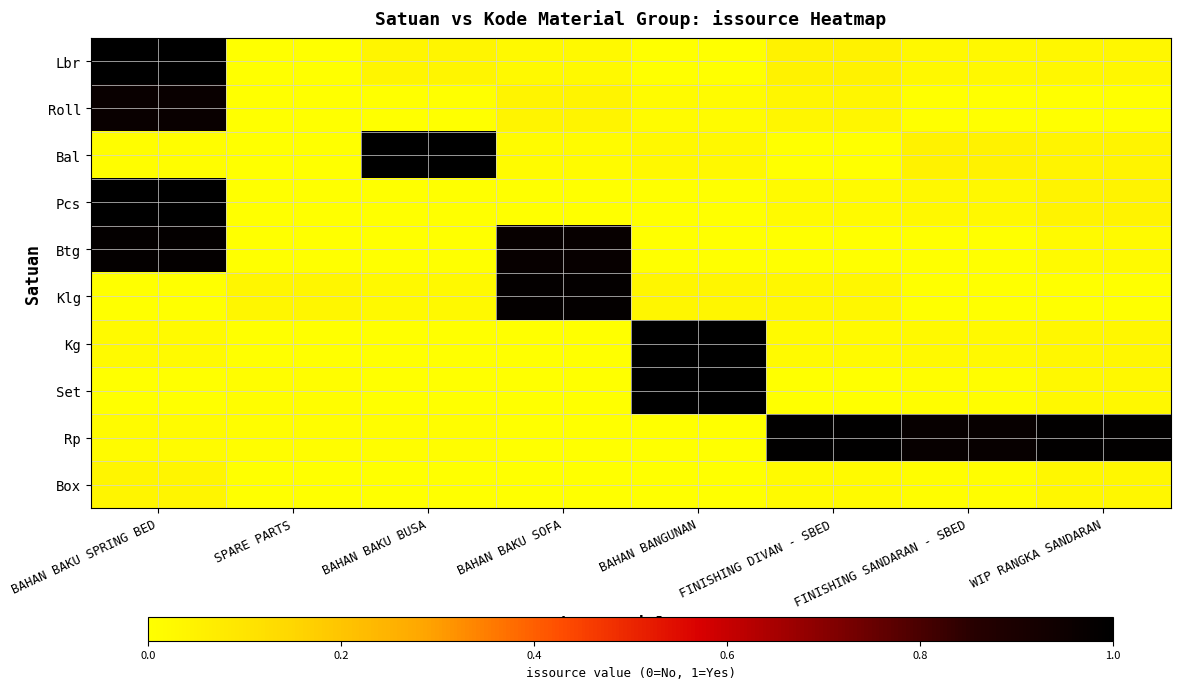

Reading left to right, transcribe all the data shown in this chart.

Lbr: BAHAN BAKU SPRING BED=1.0	SPARE PARTS=0.0	BAHAN BAKU BUSA=0.0	BAHAN BAKU SOFA=0.0	BAHAN BANGUNAN=0.0	FINISHING DIVAN - SBED=0.0	FINISHING SANDARAN - SBED=0.0	WIP RANGKA SANDARAN=0.0
Roll: BAHAN BAKU SPRING BED=1.0	SPARE PARTS=0.0	BAHAN BAKU BUSA=0.0	BAHAN BAKU SOFA=0.0	BAHAN BANGUNAN=0.0	FINISHING DIVAN - SBED=0.0	FINISHING SANDARAN - SBED=0.0	WIP RANGKA SANDARAN=0.0
Bal: BAHAN BAKU SPRING BED=0.0	SPARE PARTS=0.0	BAHAN BAKU BUSA=1.0	BAHAN BAKU SOFA=0.0	BAHAN BANGUNAN=0.0	FINISHING DIVAN - SBED=0.0	FINISHING SANDARAN - SBED=0.0	WIP RANGKA SANDARAN=0.0
Pcs: BAHAN BAKU SPRING BED=1.0	SPARE PARTS=0.0	BAHAN BAKU BUSA=0.0	BAHAN BAKU SOFA=0.0	BAHAN BANGUNAN=0.0	FINISHING DIVAN - SBED=0.0	FINISHING SANDARAN - SBED=0.0	WIP RANGKA SANDARAN=0.0
Btg: BAHAN BAKU SPRING BED=1.0	SPARE PARTS=0.0	BAHAN BAKU BUSA=0.0	BAHAN BAKU SOFA=1.0	BAHAN BANGUNAN=0.0	FINISHING DIVAN - SBED=0.0	FINISHING SANDARAN - SBED=0.0	WIP RANGKA SANDARAN=0.0
Klg: BAHAN BAKU SPRING BED=0.0	SPARE PARTS=0.0	BAHAN BAKU BUSA=0.0	BAHAN BAKU SOFA=1.0	BAHAN BANGUNAN=0.0	FINISHING DIVAN - SBED=0.0	FINISHING SANDARAN - SBED=0.0	WIP RANGKA SANDARAN=0.0
Kg: BAHAN BAKU SPRING BED=0.0	SPARE PARTS=0.0	BAHAN BAKU BUSA=0.0	BAHAN BAKU SOFA=0.0	BAHAN BANGUNAN=1.0	FINISHING DIVAN - SBED=0.0	FINISHING SANDARAN - SBED=0.0	WIP RANGKA SANDARAN=0.0
Set: BAHAN BAKU SPRING BED=0.0	SPARE PARTS=0.0	BAHAN BAKU BUSA=0.0	BAHAN BAKU SOFA=0.0	BAHAN BANGUNAN=1.0	FINISHING DIVAN - SBED=0.0	FINISHING SANDARAN - SBED=0.0	WIP RANGKA SANDARAN=0.0
Rp: BAHAN BAKU SPRING BED=0.0	SPARE PARTS=0.0	BAHAN BAKU BUSA=0.0	BAHAN BAKU SOFA=0.0	BAHAN BANGUNAN=0.0	FINISHING DIVAN - SBED=1.0	FINISHING SANDARAN - SBED=1.0	WIP RANGKA SANDARAN=1.0
Box: BAHAN BAKU SPRING BED=0.0	SPARE PARTS=0.0	BAHAN BAKU BUSA=0.0	BAHAN BAKU SOFA=0.0	BAHAN BANGUNAN=0.0	FINISHING DIVAN - SBED=0.0	FINISHING SANDARAN - SBED=0.0	WIP RANGKA SANDARAN=0.0